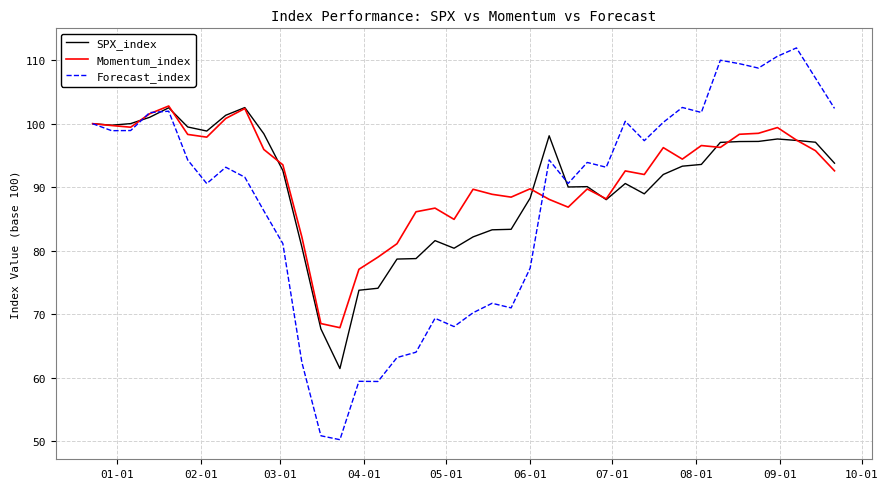

What are all the series names shown in the legend?

SPX_index, Momentum_index, Forecast_index